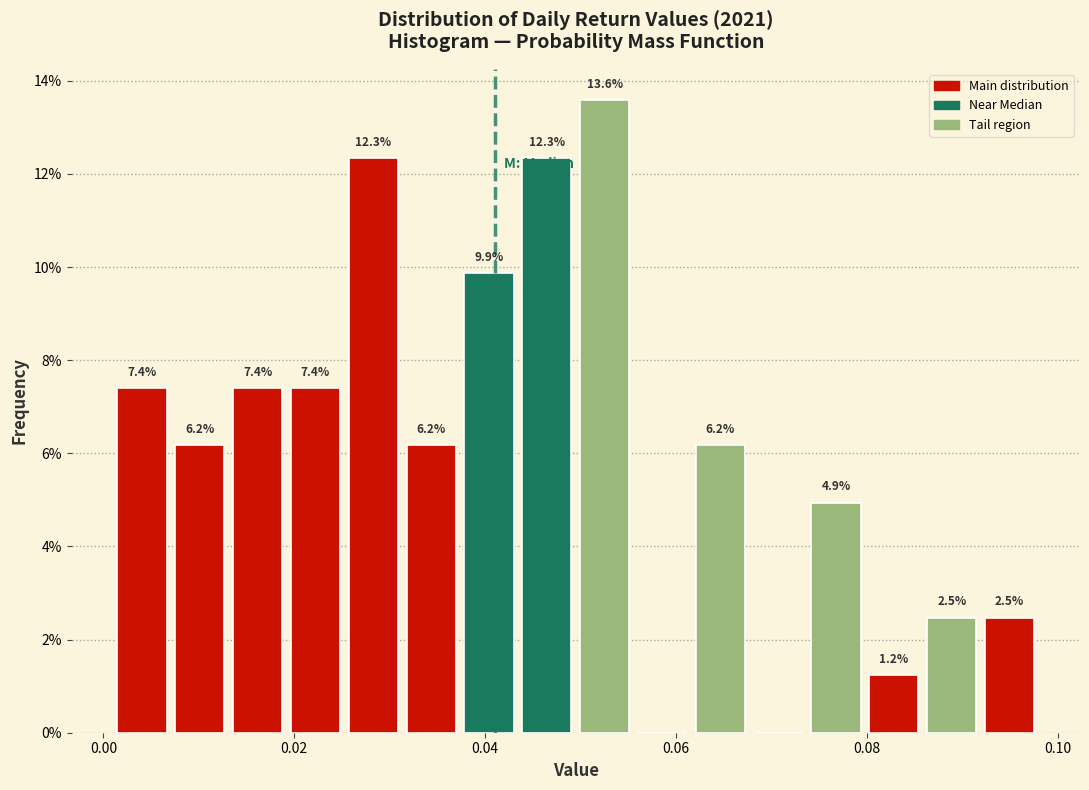

Read against the x-axis, roughly where is the centre of the tallest bar?

0.052